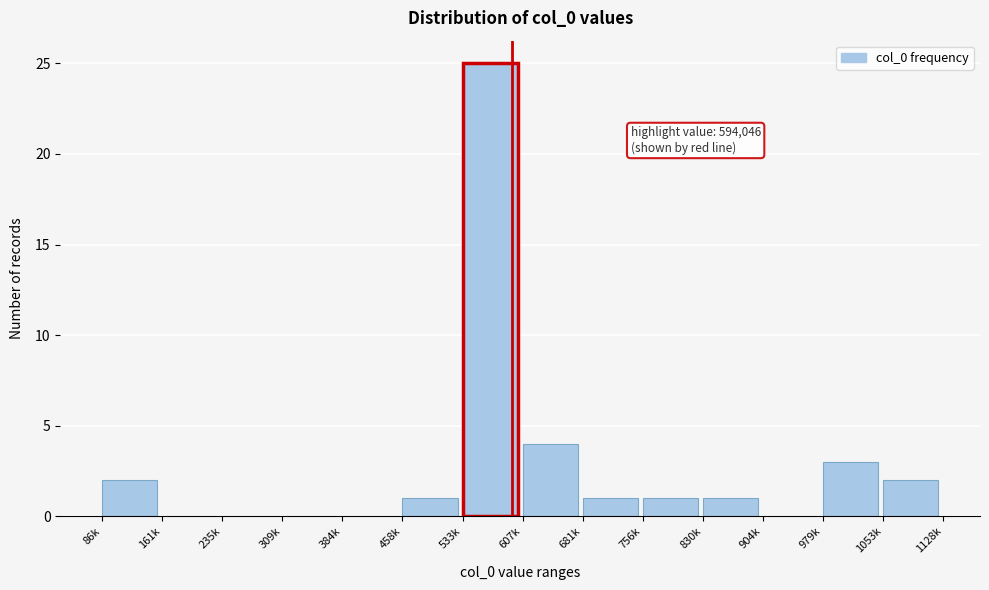

Reading right to left, list all the values displayed in this chart.

1053k=2	979k=3	904k=0	830k=1	756k=1	681k=1	607k=4	533k=25	458k=1	384k=0	309k=0	235k=0	161k=0	86k=2